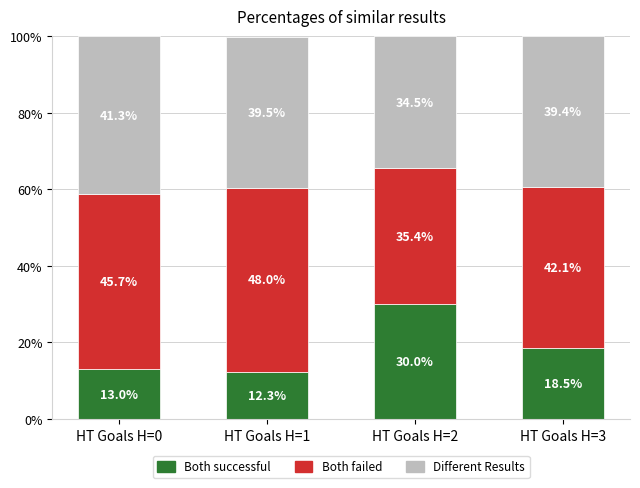

Read the Both successful value at HT Goals H=1.

12.3